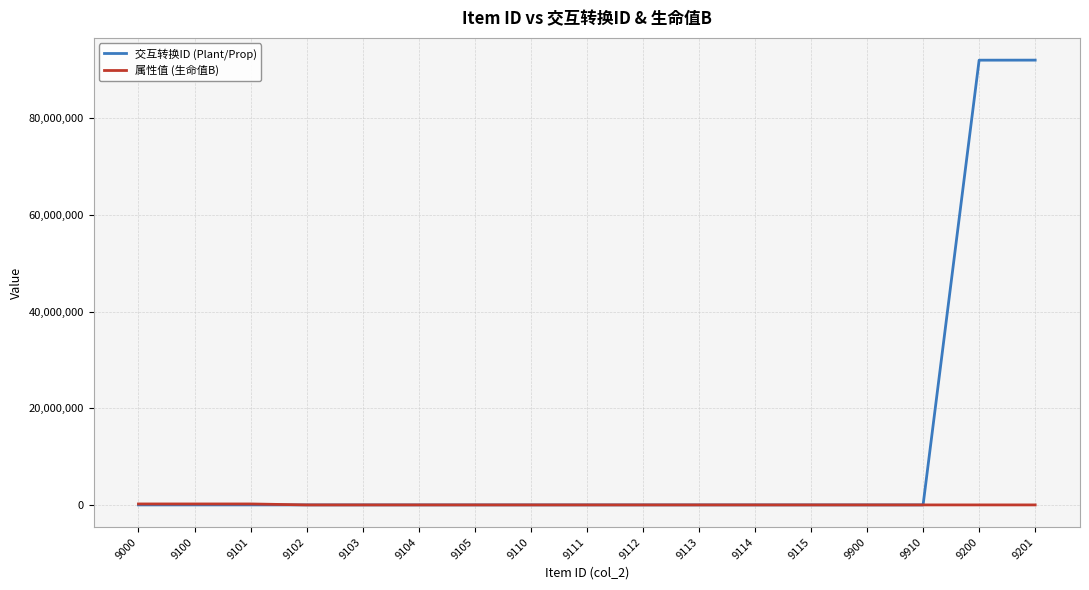

What is the difference between the maximum and minimum values in the 属性值 (生命值B) series?

200000